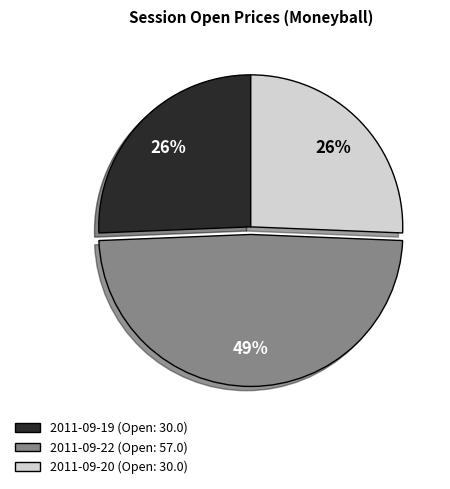

Does any single category account for the majority?

No